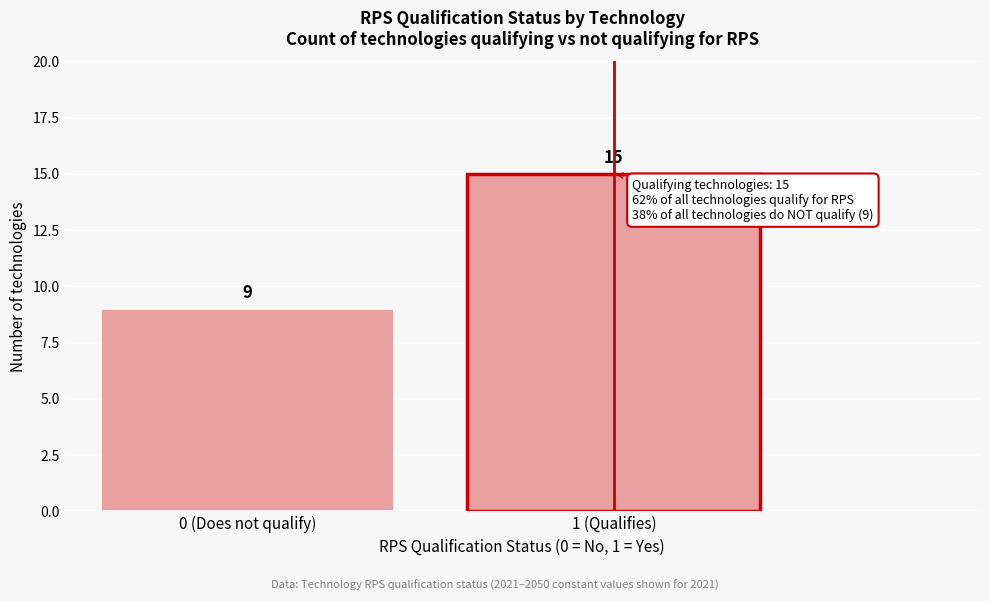

Reading right to left, transcribe all the data shown in this chart.

1 (Qualifies)=15	0 (Does not qualify)=9